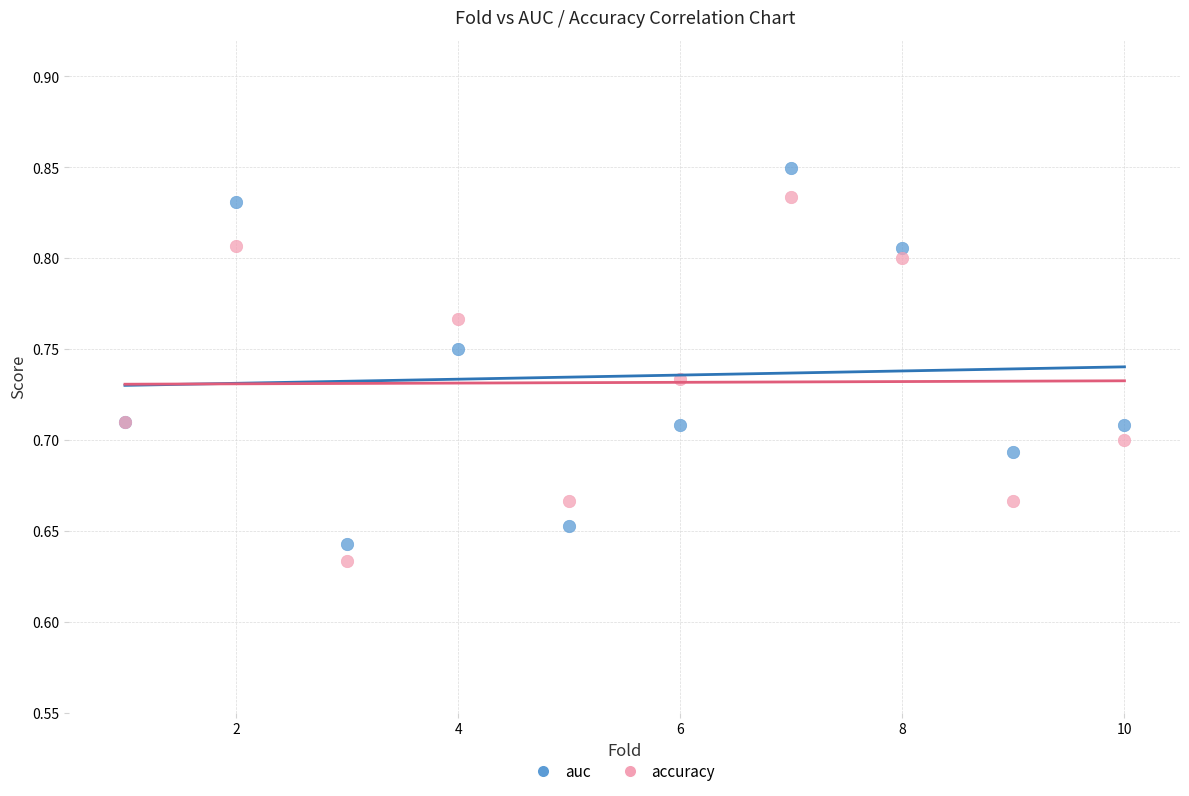

Which series contains the highest Y value?

auc